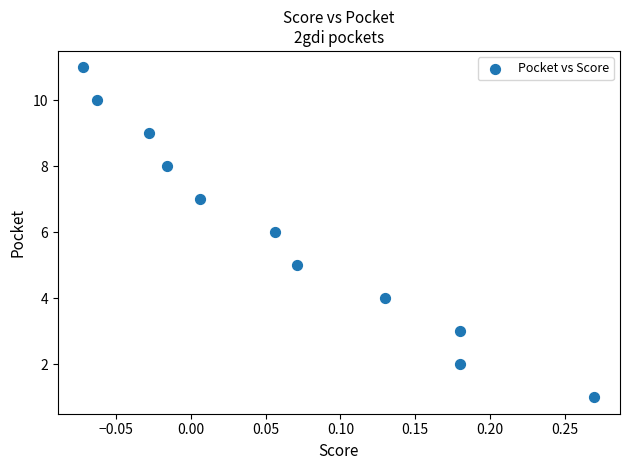

What is the range of Y values (max minus min)?

10